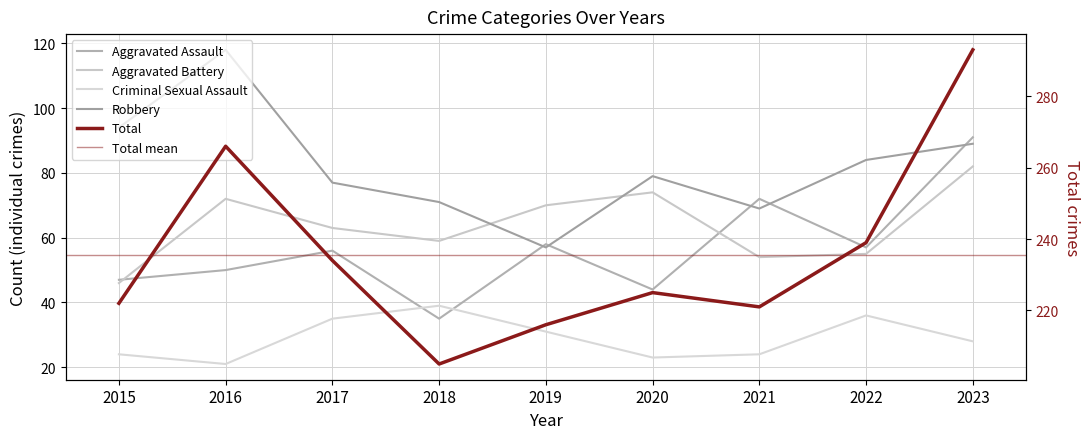

What are all the series names shown in the legend?

Aggravated Assault, Aggravated Battery, Criminal Sexual Assault, Robbery, Total